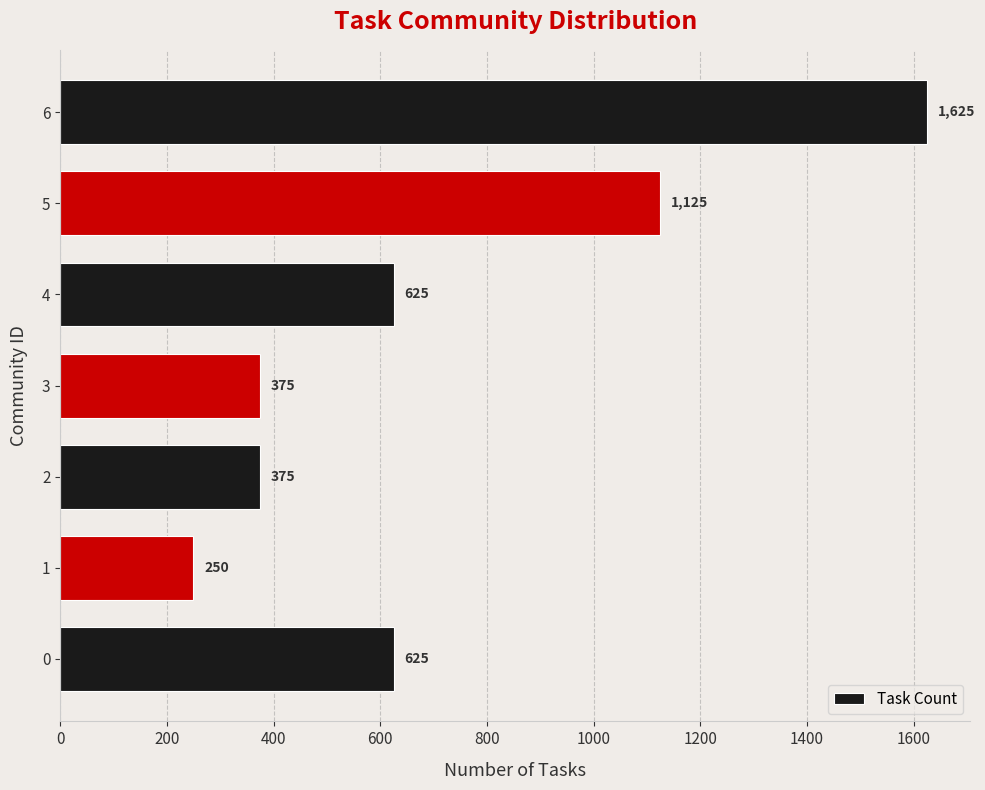

Reading bottom to top, transcribe all the data shown in this chart.

625	250	375	375	625	1125	1625